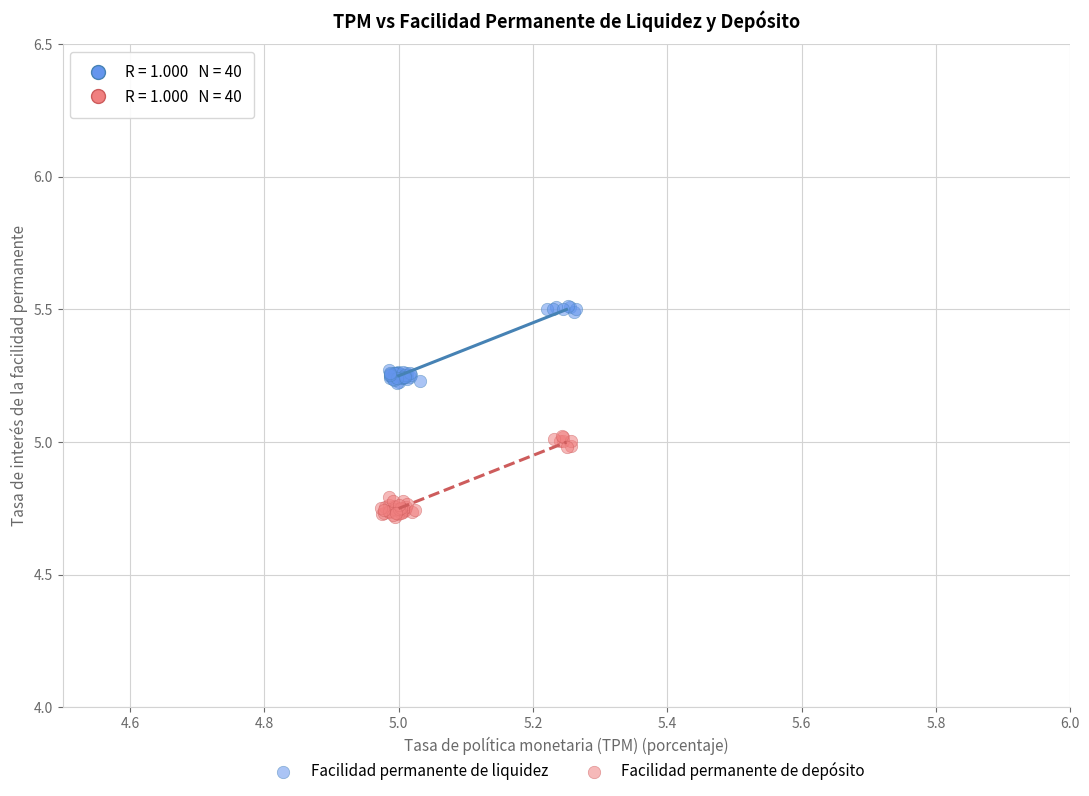

Which series reaches the maximum Y coordinate?

Facilidad permanente de liquidez